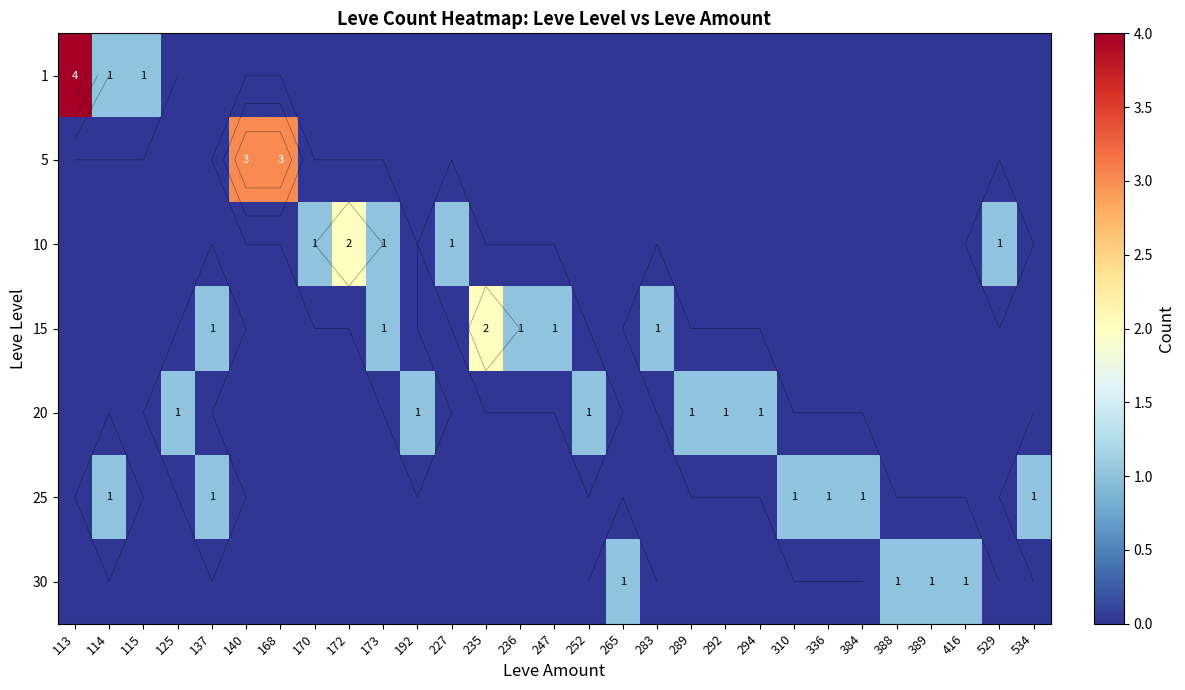

Which category has the highest value across all series?

113